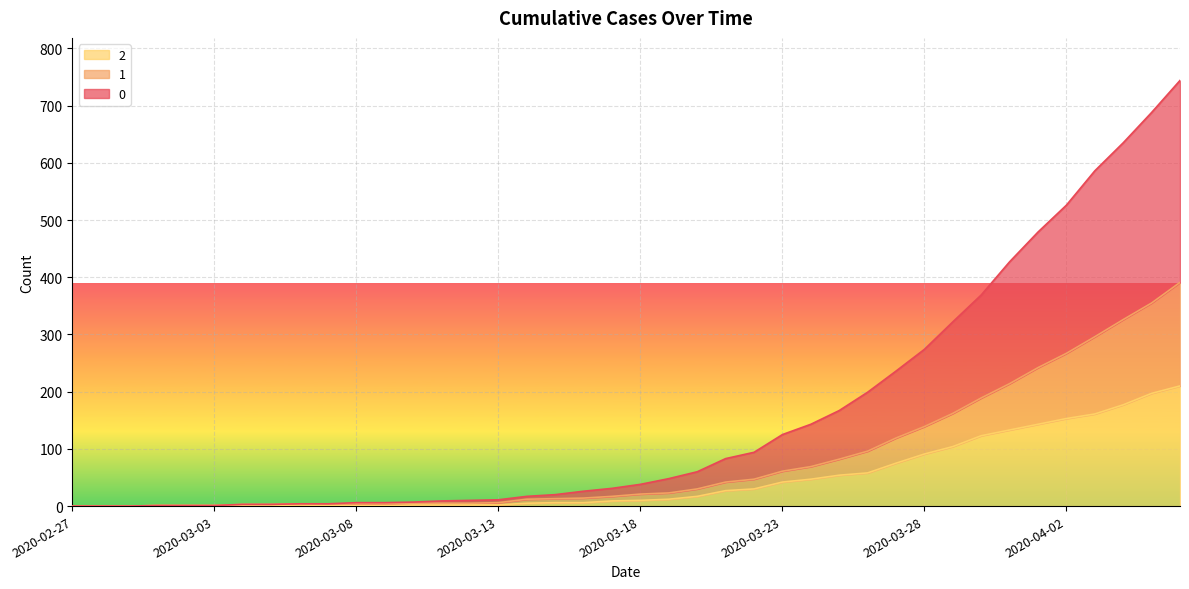

True or false: 2 and 1 cross at least once.

False